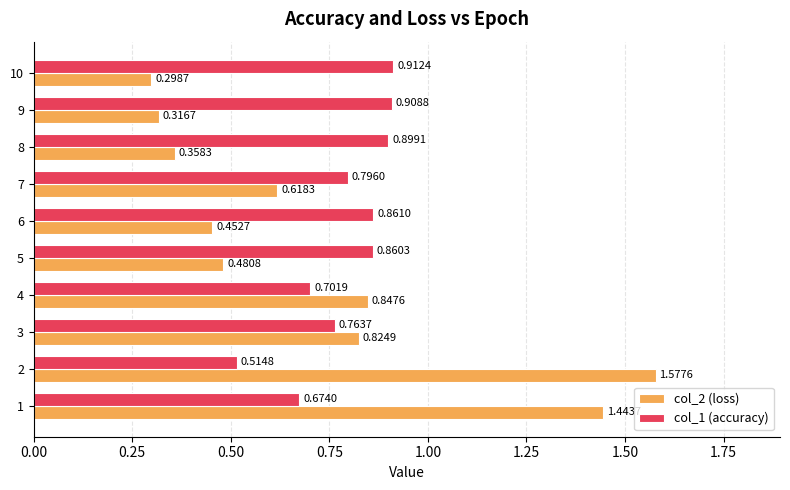

Rank the series at 6 from highest to lowest value.

col_1 (accuracy), col_2 (loss)